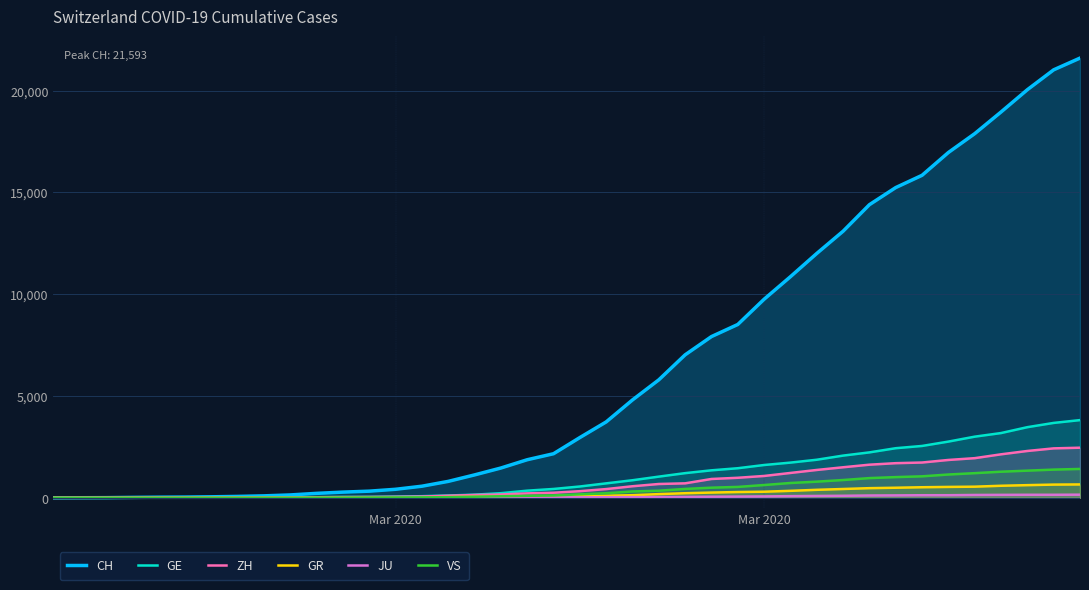

Is the value of JU at 22 greater than the value of GR at 38?

No